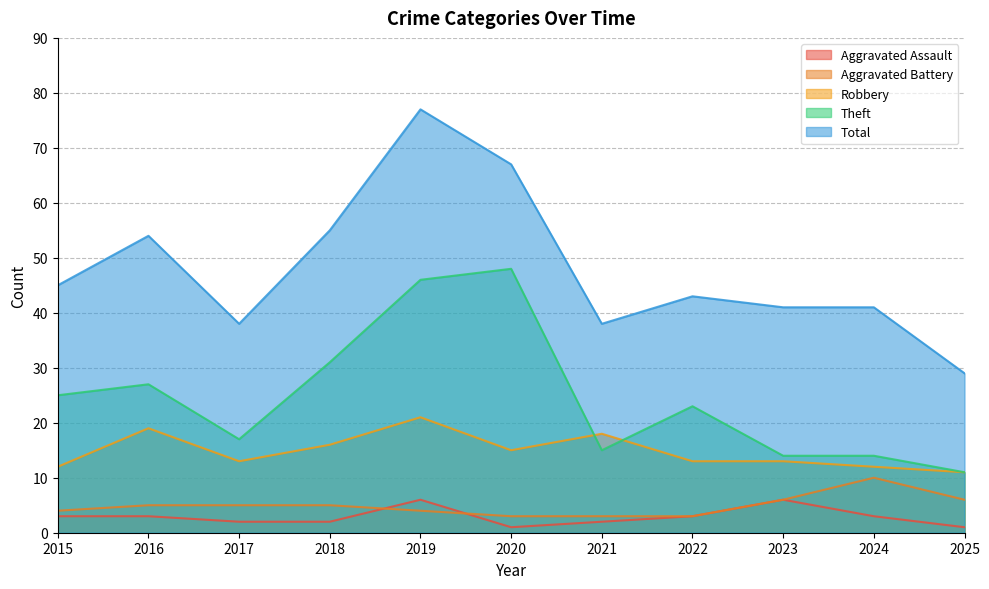

How many distinct data groups are displayed?

5